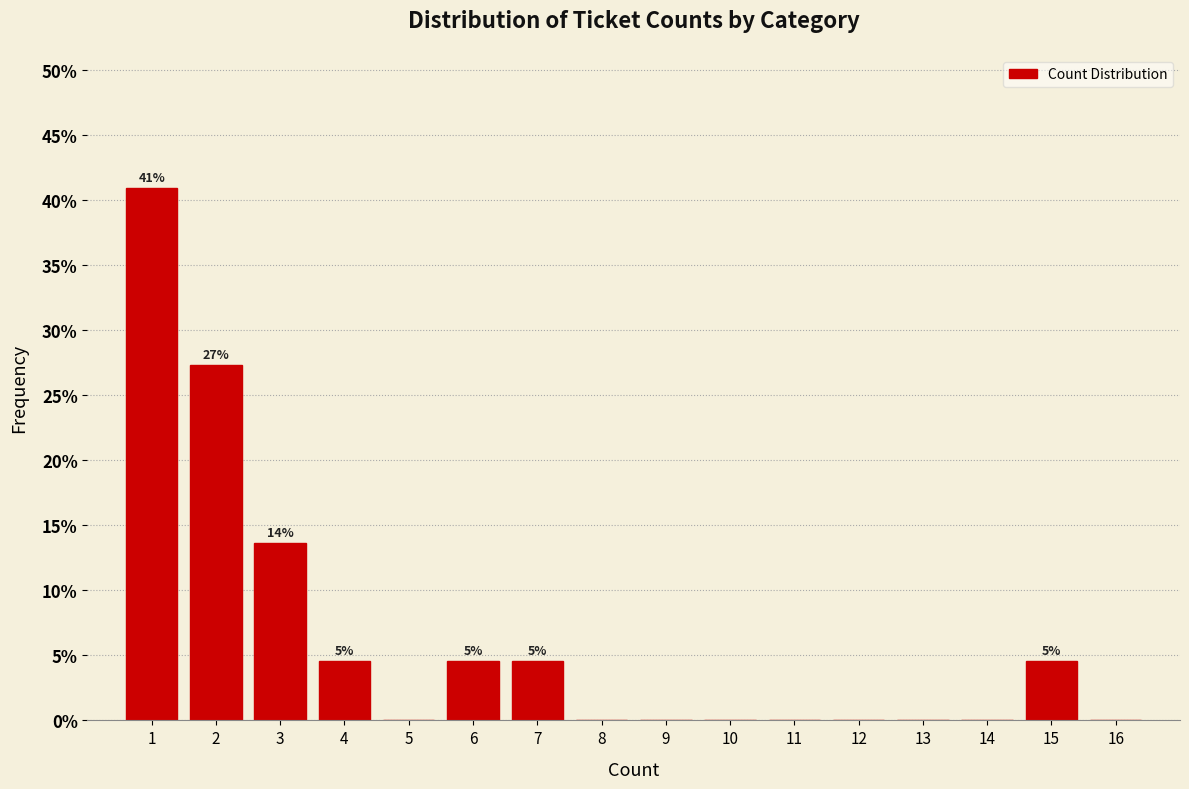

Reading left to right, list all the values displayed in this chart.

1=40.9	2=27.3	3=13.6	4=4.5	5=0.0	6=4.5	7=4.5	8=0.0	9=0.0	10=0.0	11=0.0	12=0.0	13=0.0	14=0.0	15=4.5	16=0.0